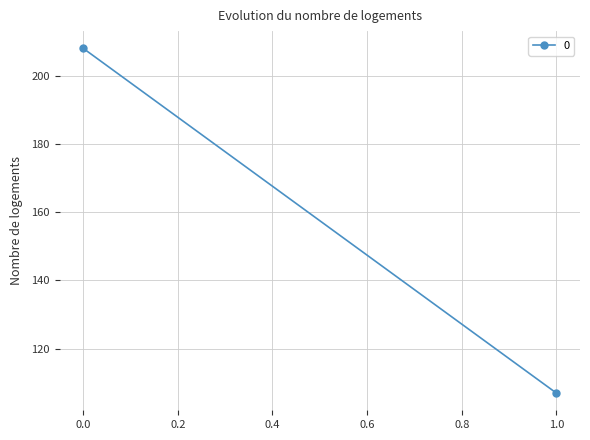

Approximately how many times larger is the value at 0 compared to 1?

1.9